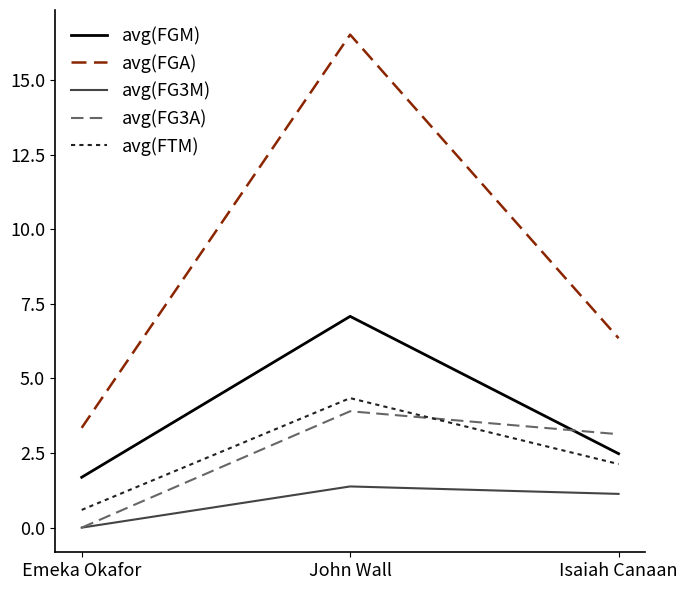

What is the maximum value shown in the chart?

16.5